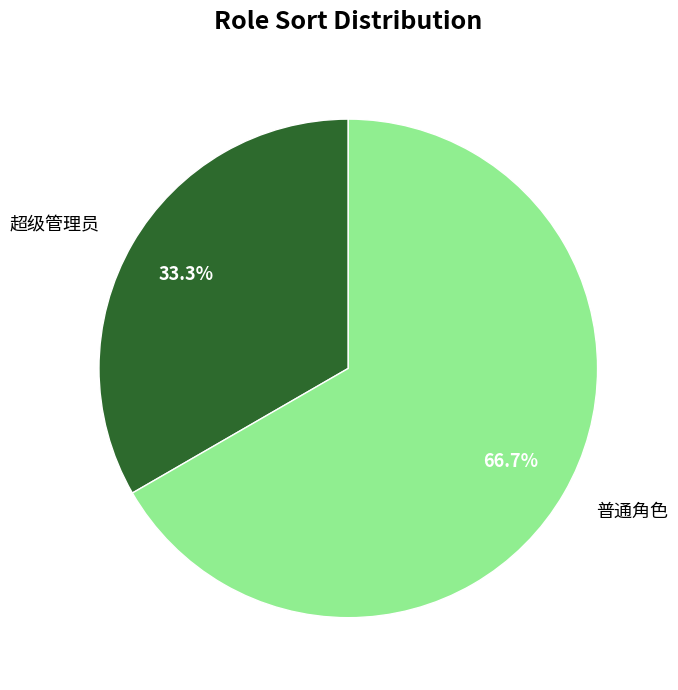

What is the largest slice in the pie chart?

普通角色